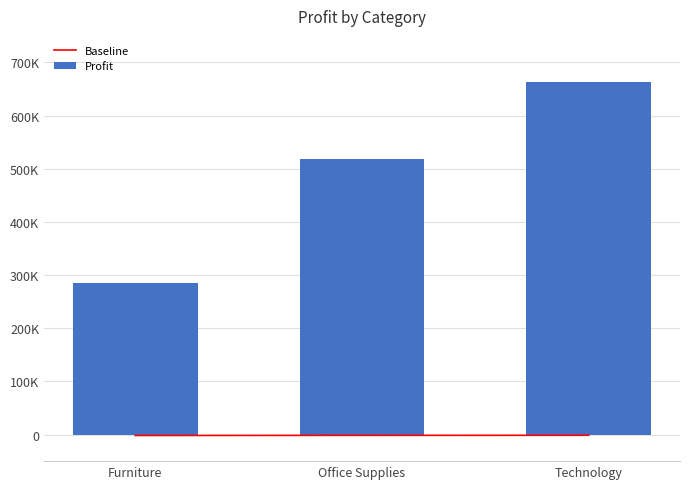

Is the value of Profit at Office Supplies greater than the value of Baseline at Technology?

Yes